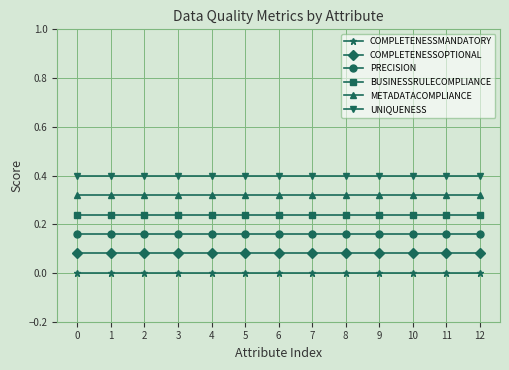

What are all the series names shown in the legend?

COMPLETENESSMANDATORY, COMPLETENESSOPTIONAL, PRECISION, BUSINESSRULECOMPLIANCE, METADATACOMPLIANCE, UNIQUENESS